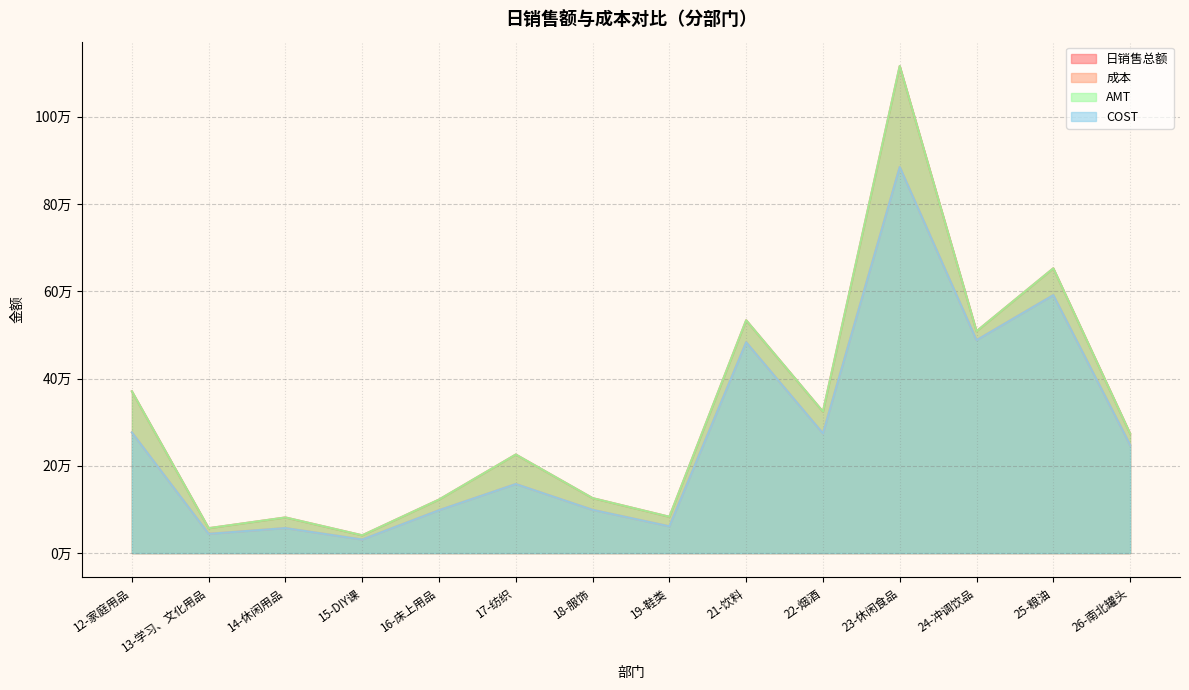

Count the number of categories in the chart.

14